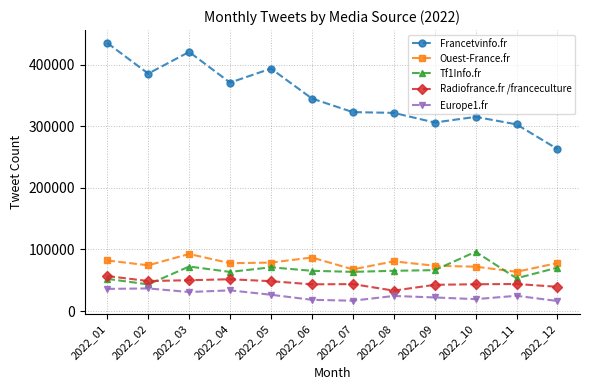

What is the maximum value shown in the chart?

435281